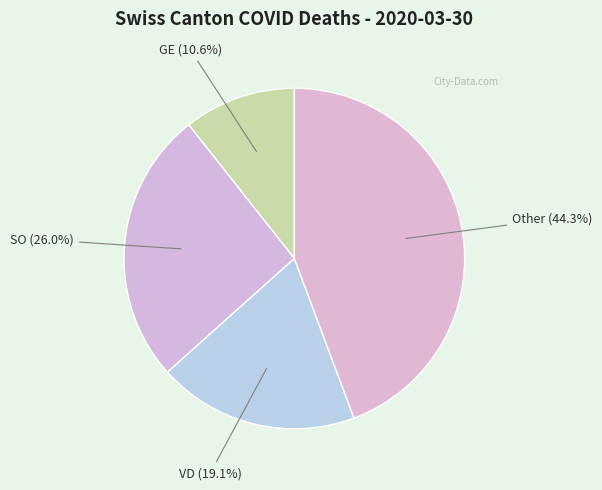

Does any single category account for the majority?

No